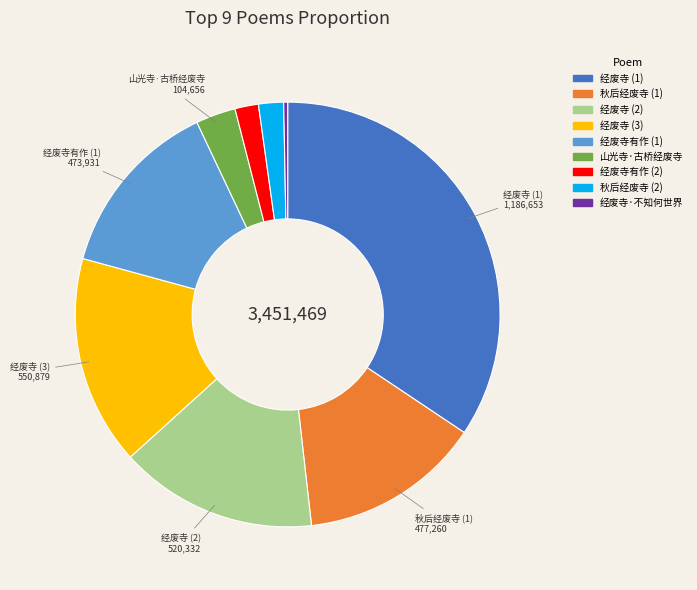

Does any single category account for the majority?

No